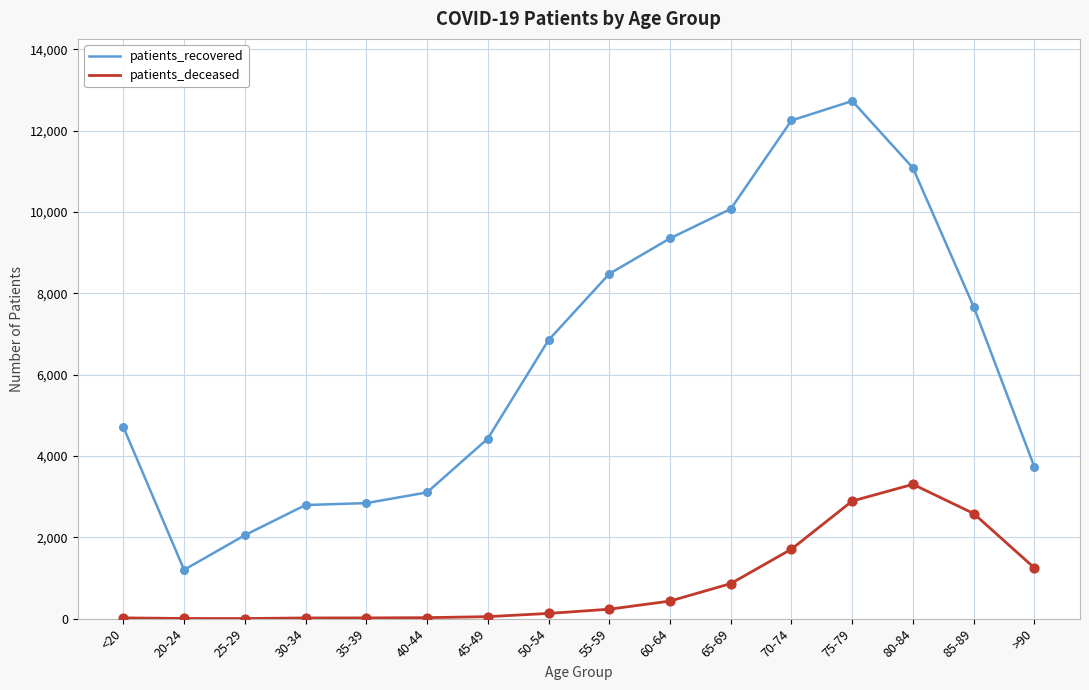

At which category is the sum across all series the highest?

75-79